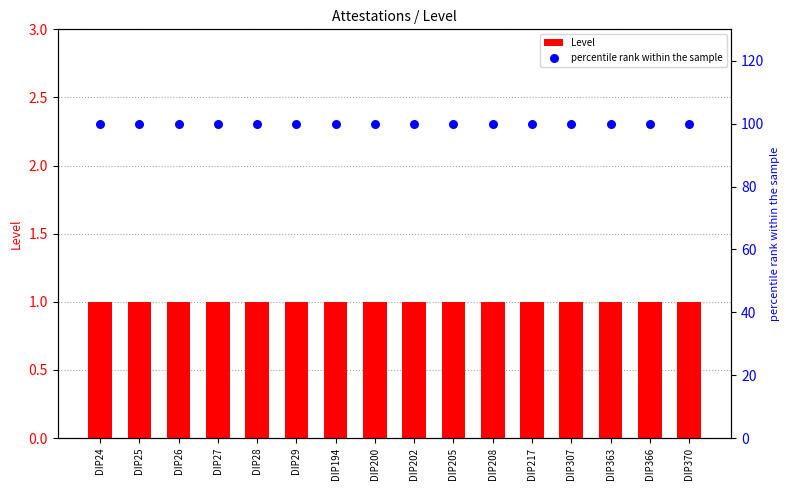

Is the value of percentile rank within the sample at DIP194 greater than the value of Level at DIP366?

Yes